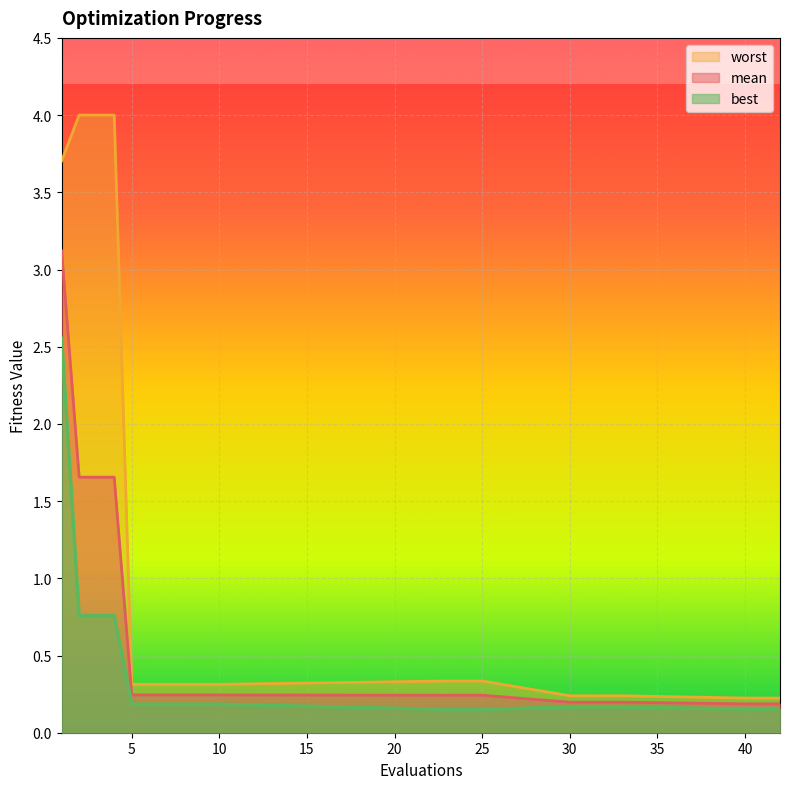

List the labels in order of mean value, largest first.

1, 2, 3, 4, 5, 6, 7, 8, 9, 10, 23, 24, 25, 30, 31, 32, 33, 40, 41, 42